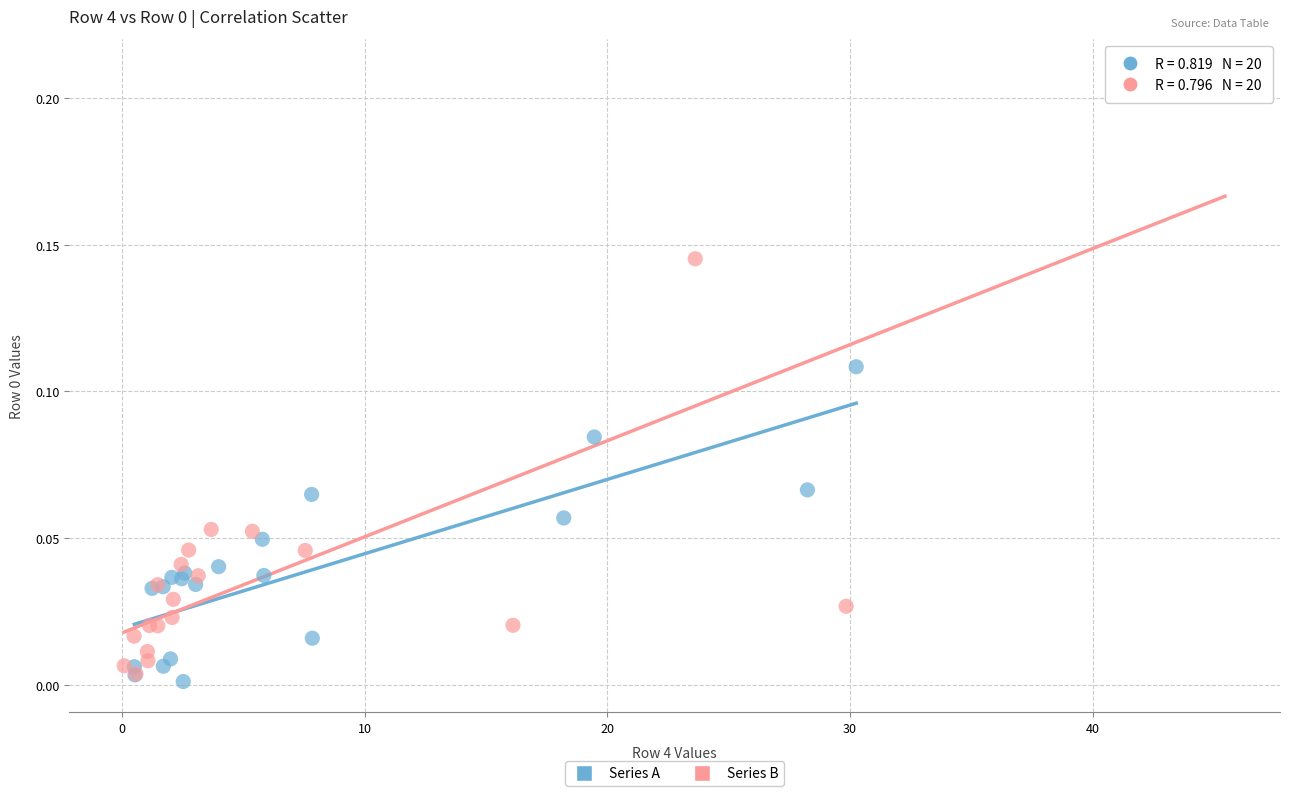

Which series contains the highest Y value?

Series B